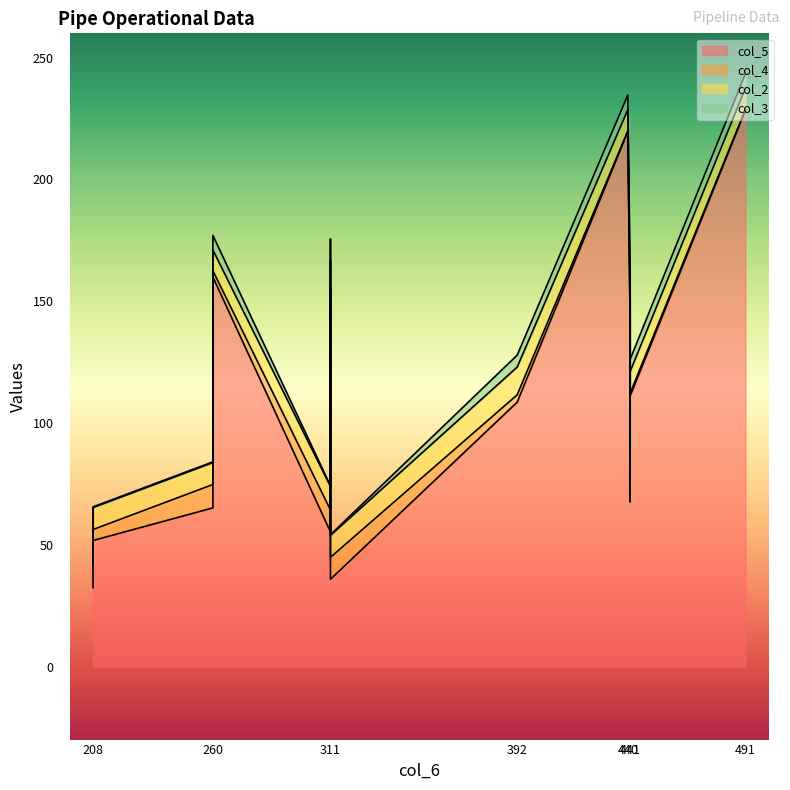

What is the value of the col_2 point at the 3rd from the left?

9.0